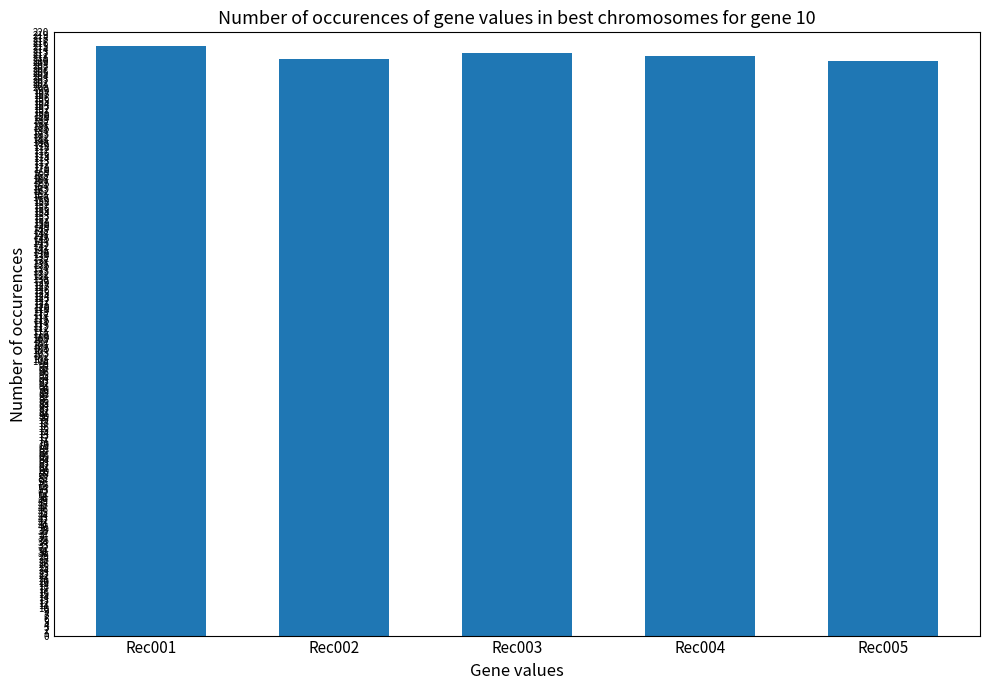

Which category has the highest value across all series?

Rec001